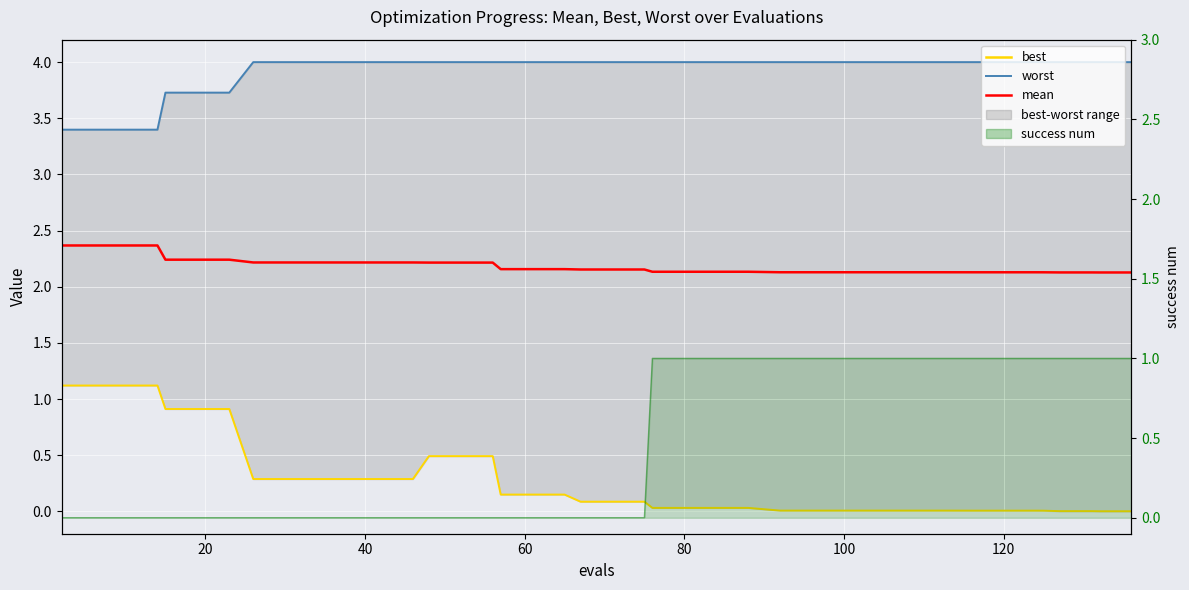

What is the difference between the maximum and minimum values in the success num line series?

1.0